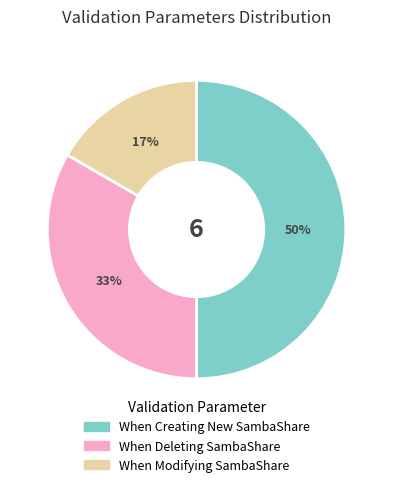

The When Modifying SambaShare slice represents 32% of the pie. True or false?

False